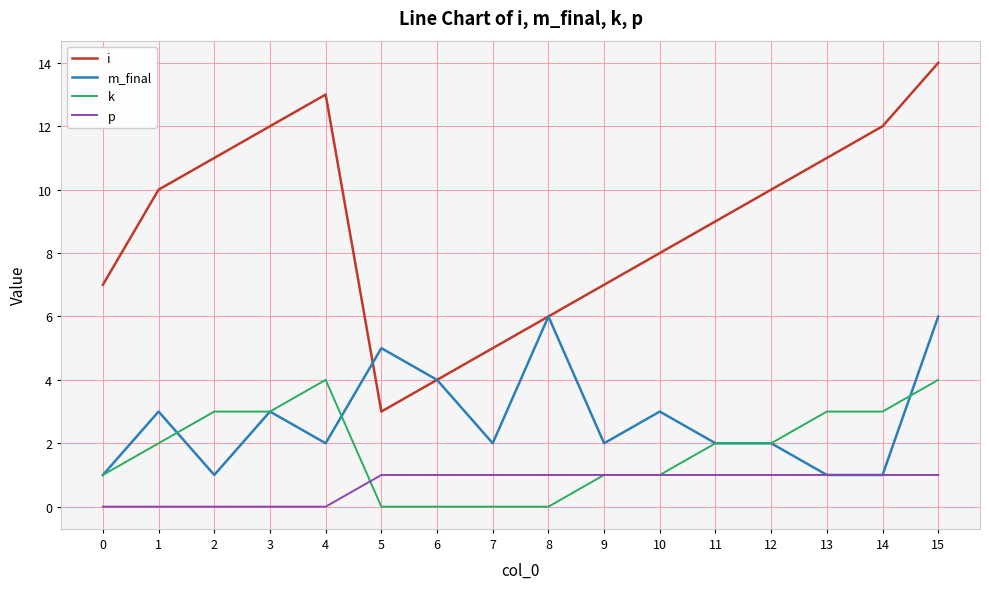

In i, how many points are lower than both neighbors (excluding endpoints)?

1